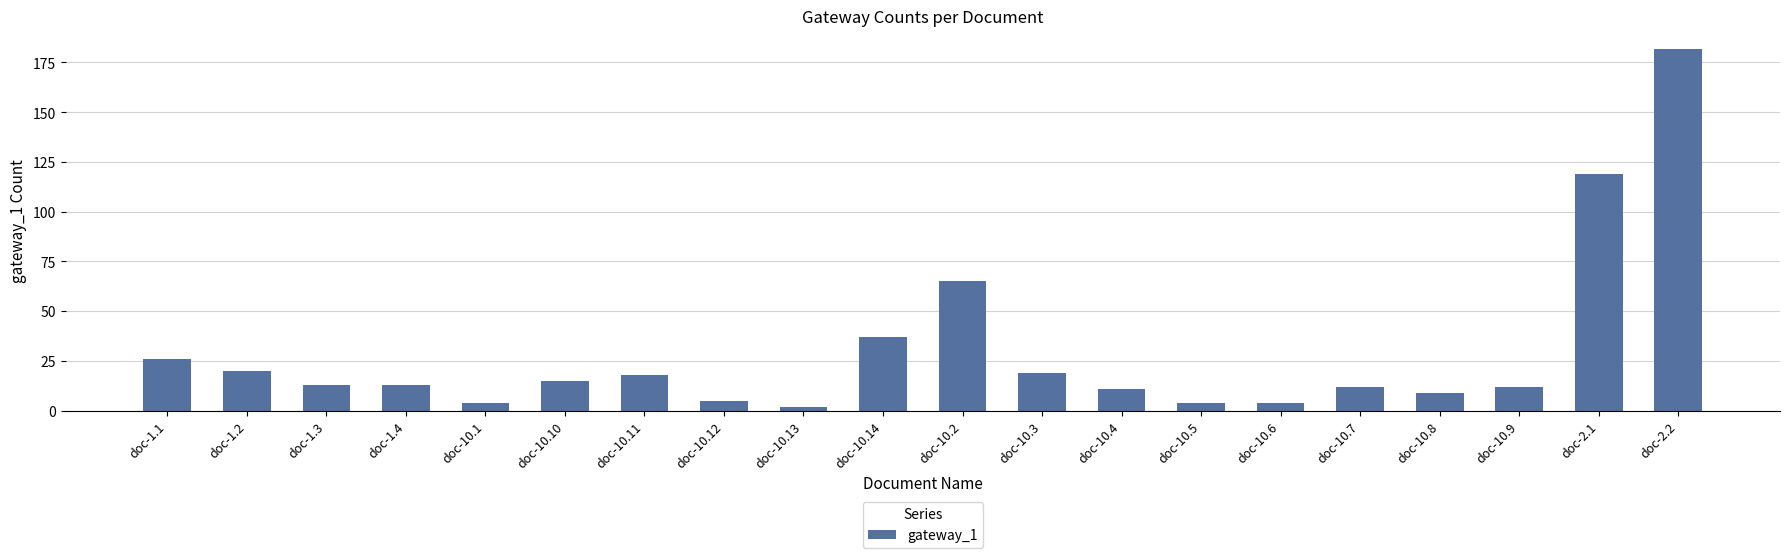

How many series are shown in this chart?

1